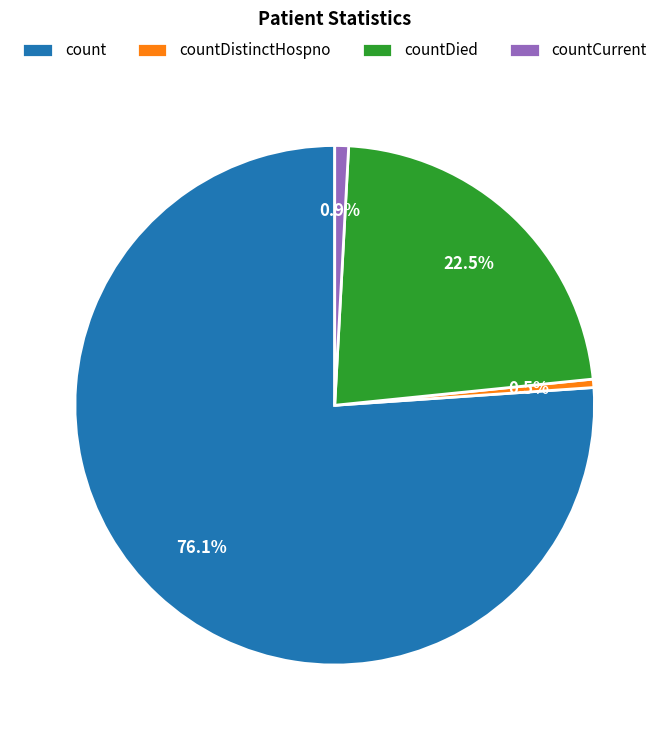

Which slice is the largest?

count